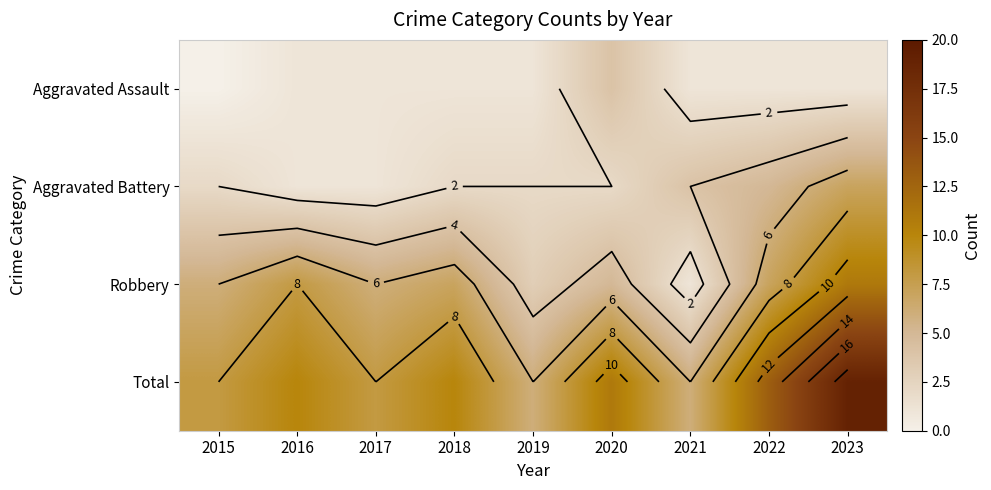

At 2021, list the series in order from largest to smallest.

Total, Aggravated Battery, Aggravated Assault, Robbery